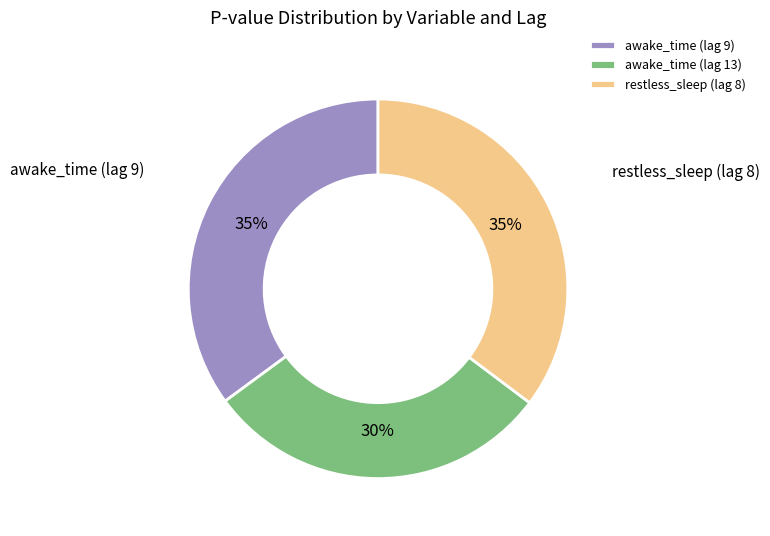

Which slice is the smallest?

awake_time (lag 13)